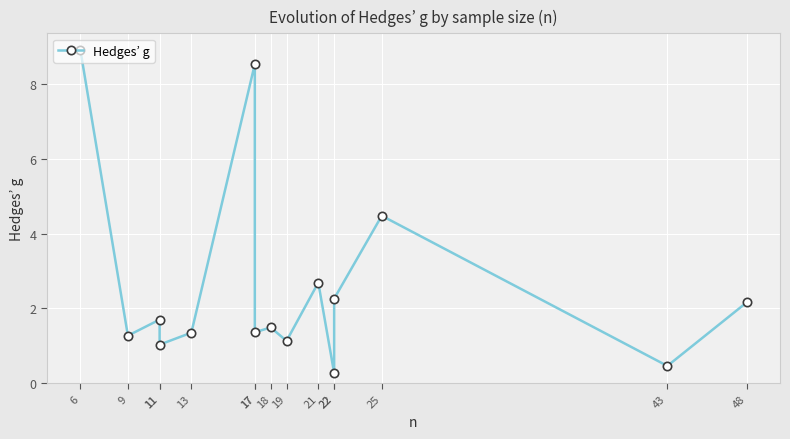

Between 9 and 11, which is larger?

11